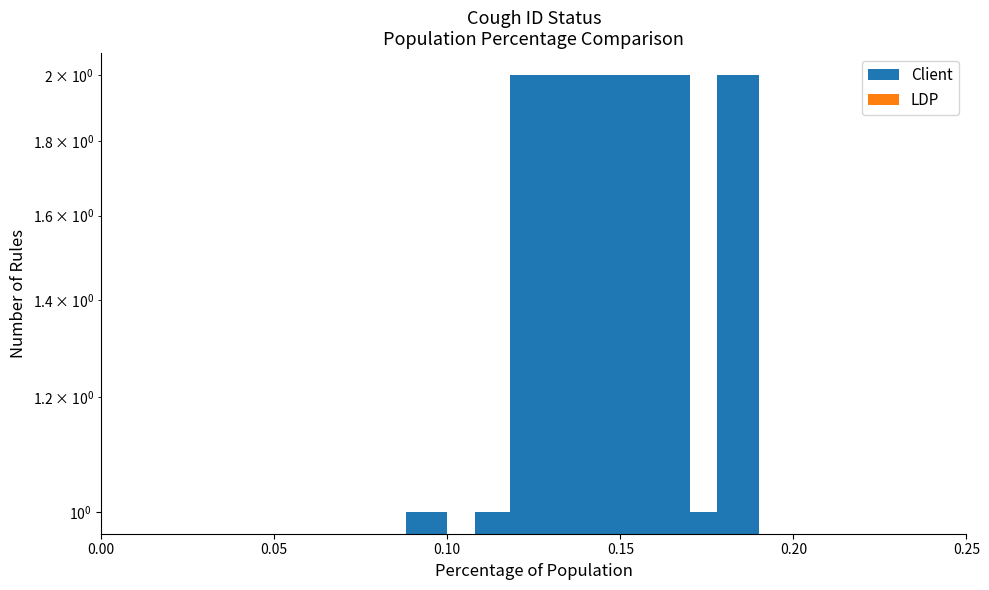

Which series changed the most between 0.10 and 0.20?

Client